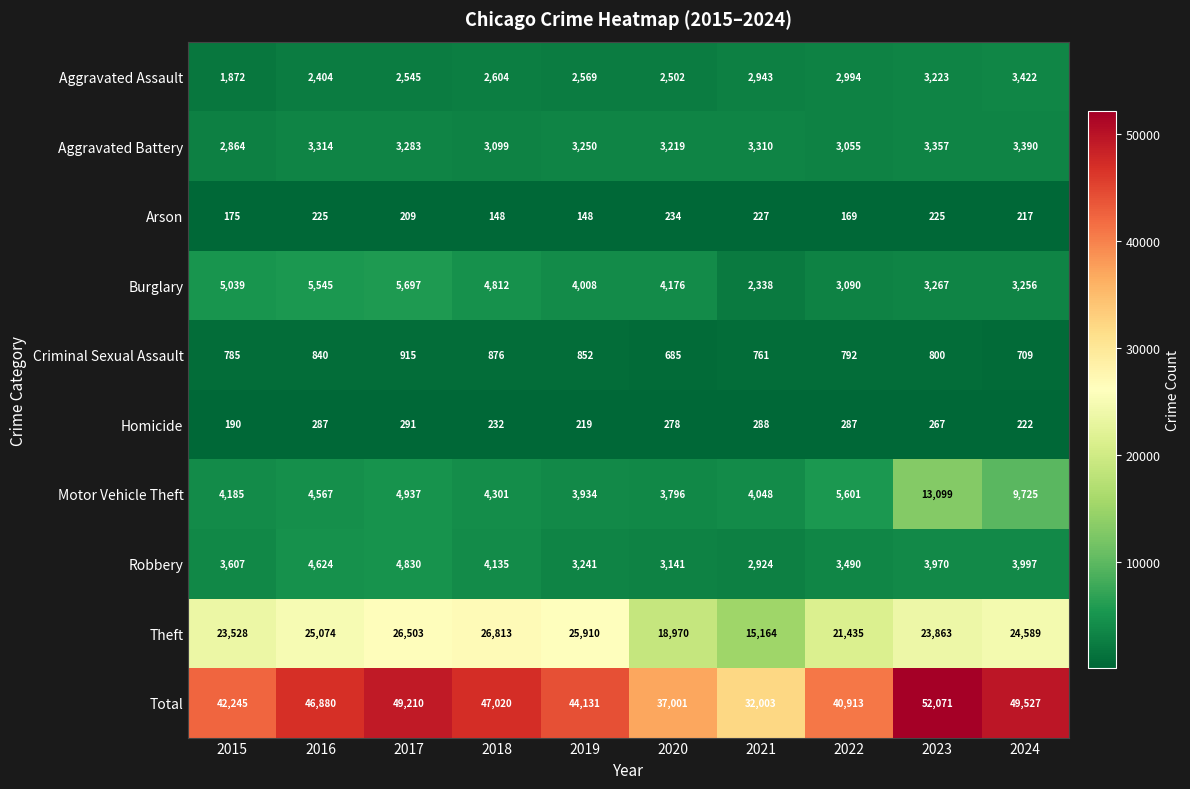

At which category is the sum across all series the highest?

2023